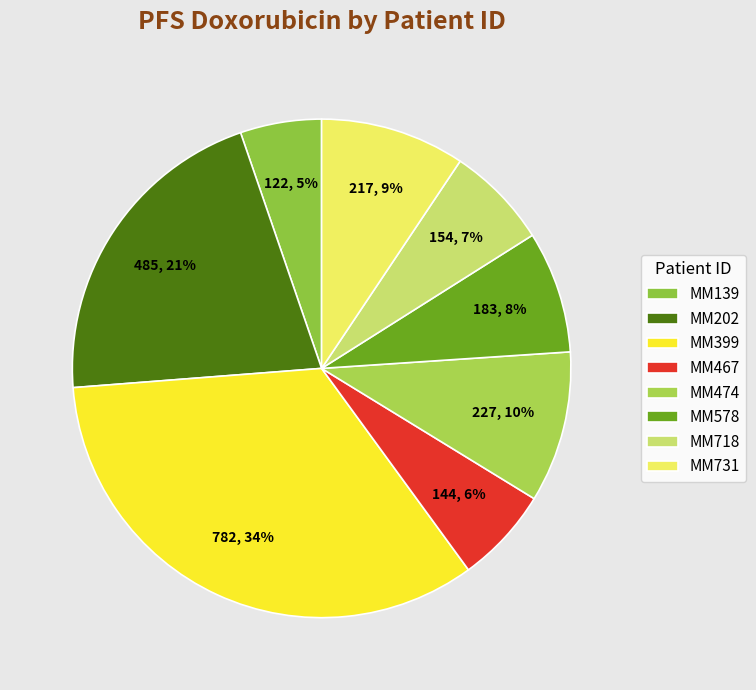

How many slices are in this pie chart?

8